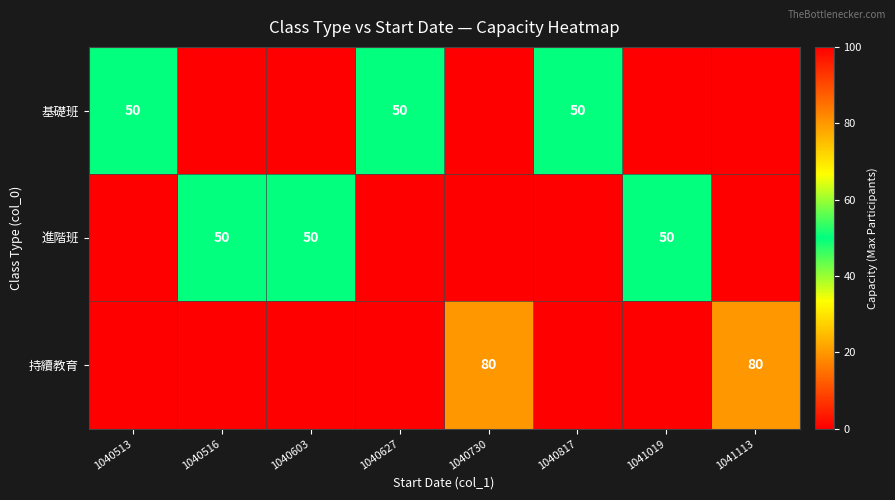

The value of 基礎班 at 1040817 is 50. True or false?

True